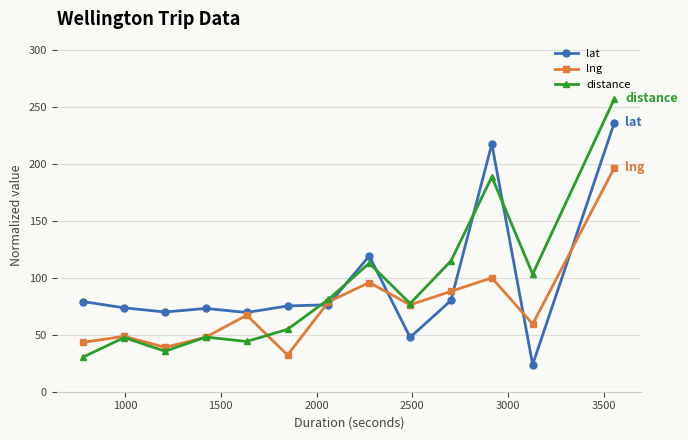

Which series has the largest total across all categories?

lat